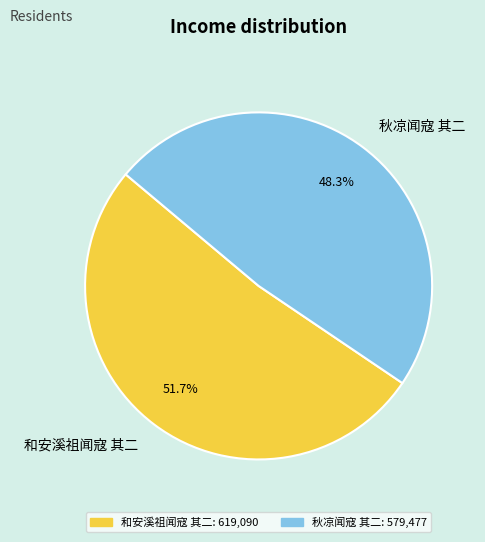

To the nearest percent, what is the difference between the 秋凉闻寇 其二 and 和安溪祖闻寇 其二 slice percentages?

3%